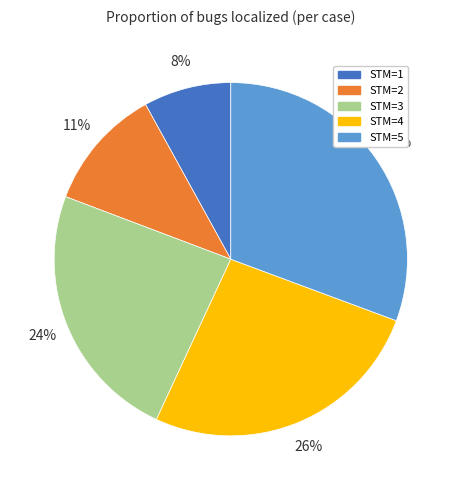

How many slices are in this pie chart?

5